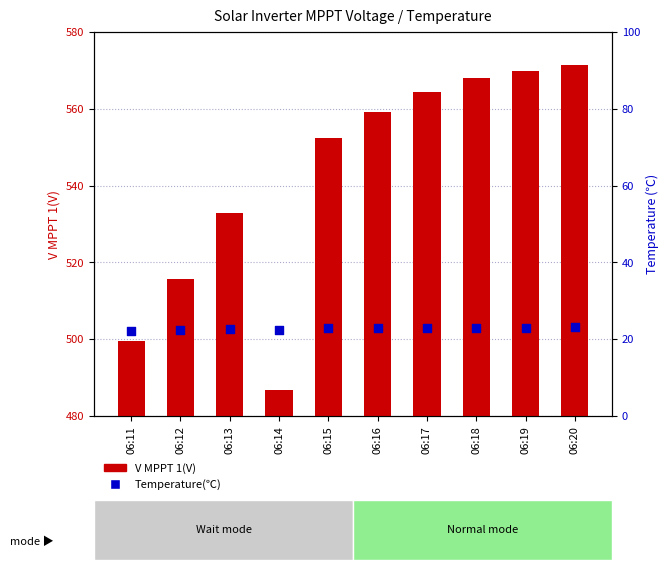

Is the value of V MPPT 1(V) at 06:16 greater than the value of Temperature(℃) at 06:18?

Yes